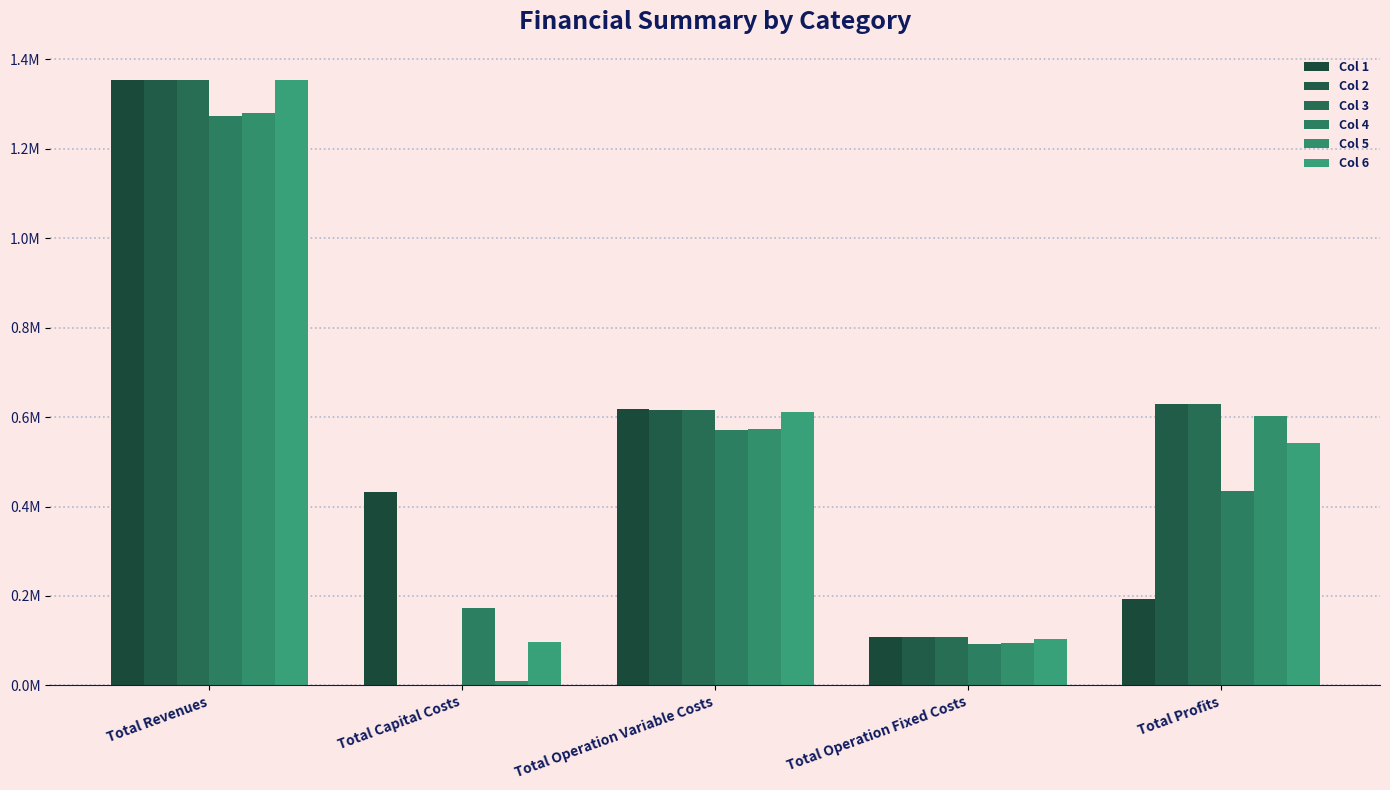

Reading left to right, extract all data points from this chart.

Col 1: 1353830.3	433312.0	617929.1	108472.4	194116.8
Col 2: 1353830.3	0.0	616471.5	108472.4	628886.4
Col 3: 1353830.3	0.0	615012.0	108472.4	630345.9
Col 4: 1272490.3	173600.0	571189.8	93087.8	434612.7
Col 5: 1279888.5	9600.0	573698.8	94096.6	602493.1
Col 6: 1353830.3	96800.0	610733.8	104268.9	542027.5